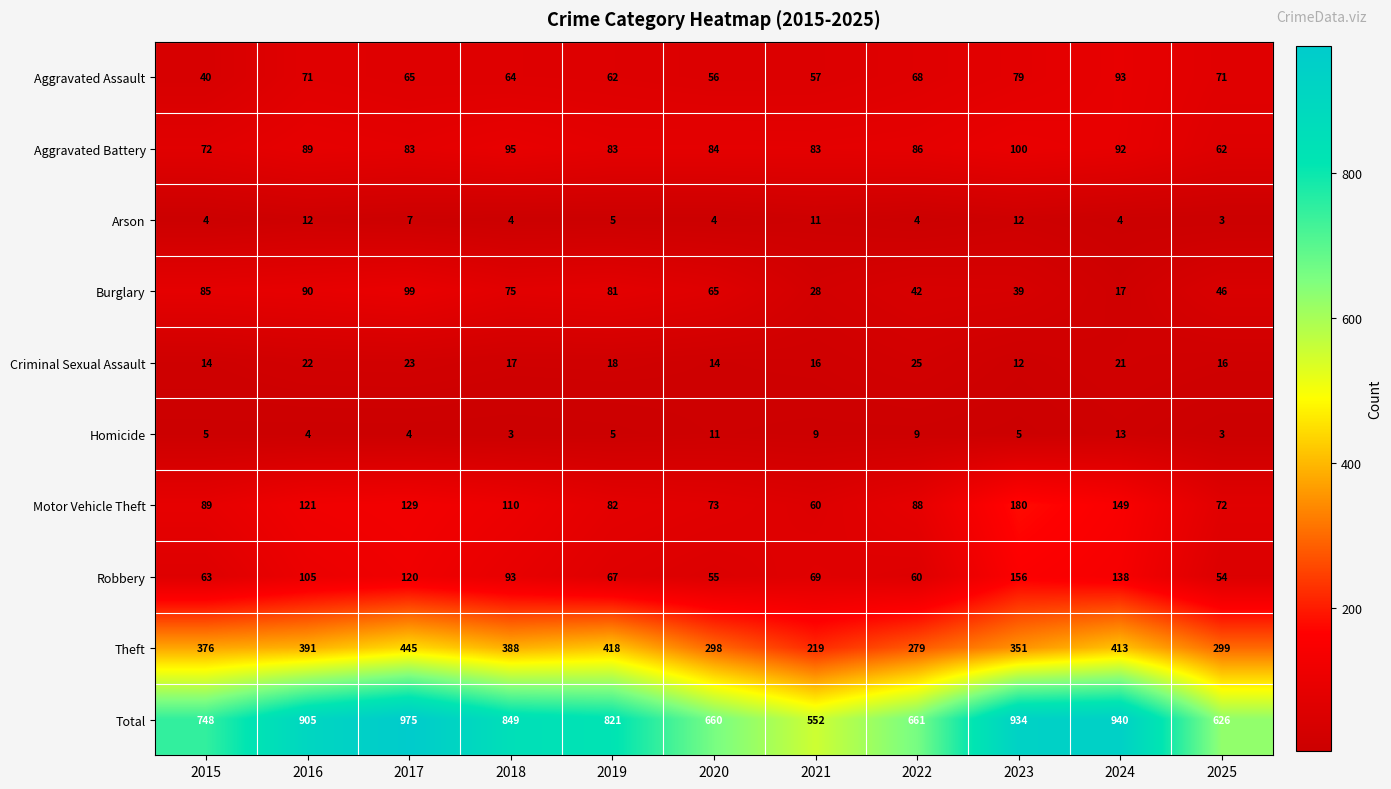

True or false: Aggravated Battery has a value of 158 at 2018.

False